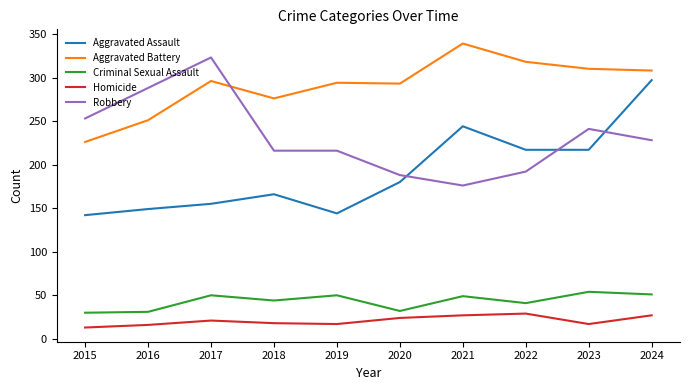

The Aggravated Assault series shows 217 at 2023. True or false?

True